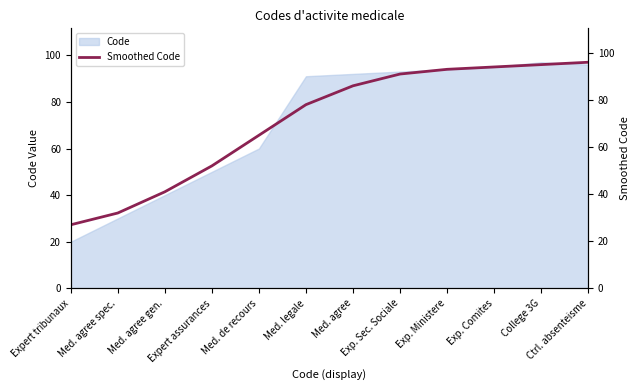

Between Expert assurances and Exp. Sec. Sociale, which is larger?

Exp. Sec. Sociale